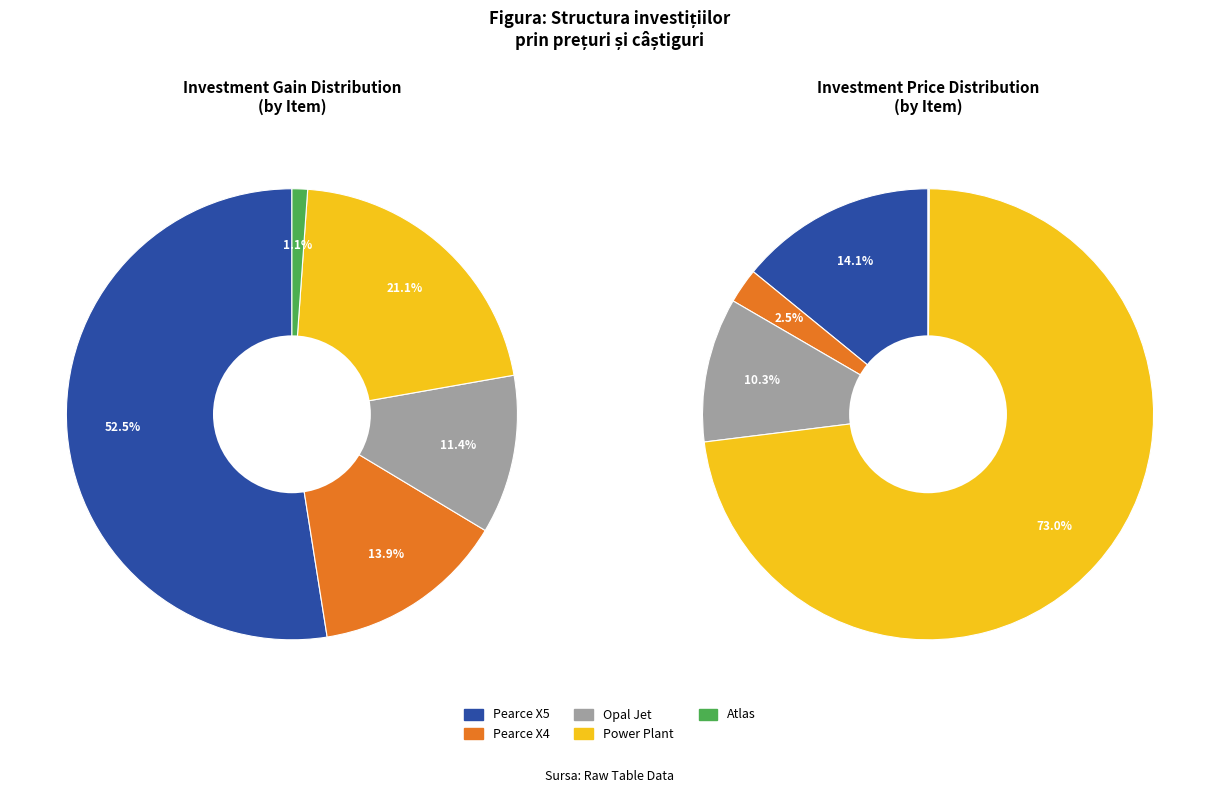

True or false: Pearce X5 accounts for 60% of the total.

False